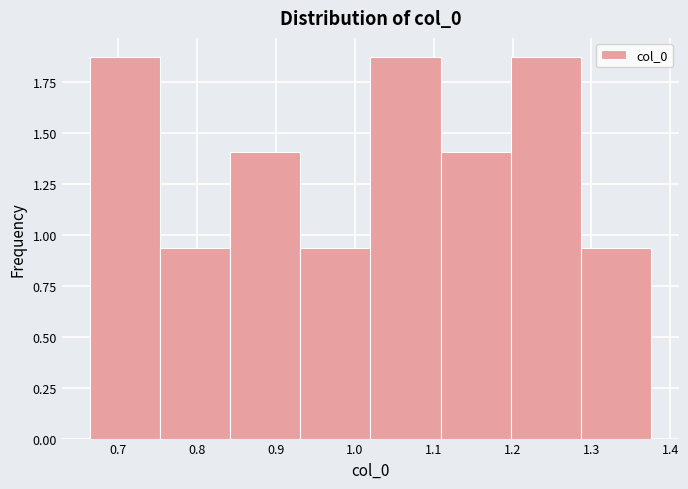

Reading left to right, list every bar in this chart as the range it spans on the x-axis followed by its height. Neither the bar edges nor the heights are printed on the chart, so give them approximately, as read against the axes.

0.66 to 0.75: 1.85
0.75 to 0.84: 0.95
0.84 to 0.93: 1.40
0.93 to 1.02: 0.95
1.02 to 1.11: 1.85
1.11 to 1.20: 1.40
1.20 to 1.29: 1.85
1.29 to 1.38: 0.95